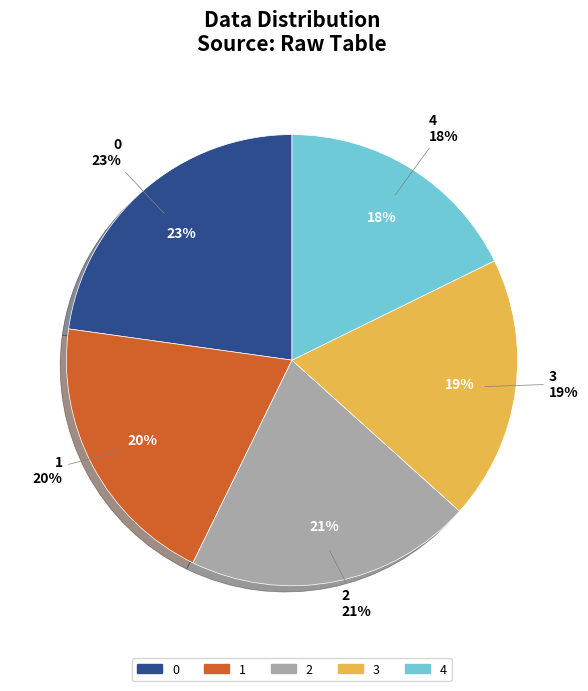

To the nearest percent, what is the average slice percentage?

20%